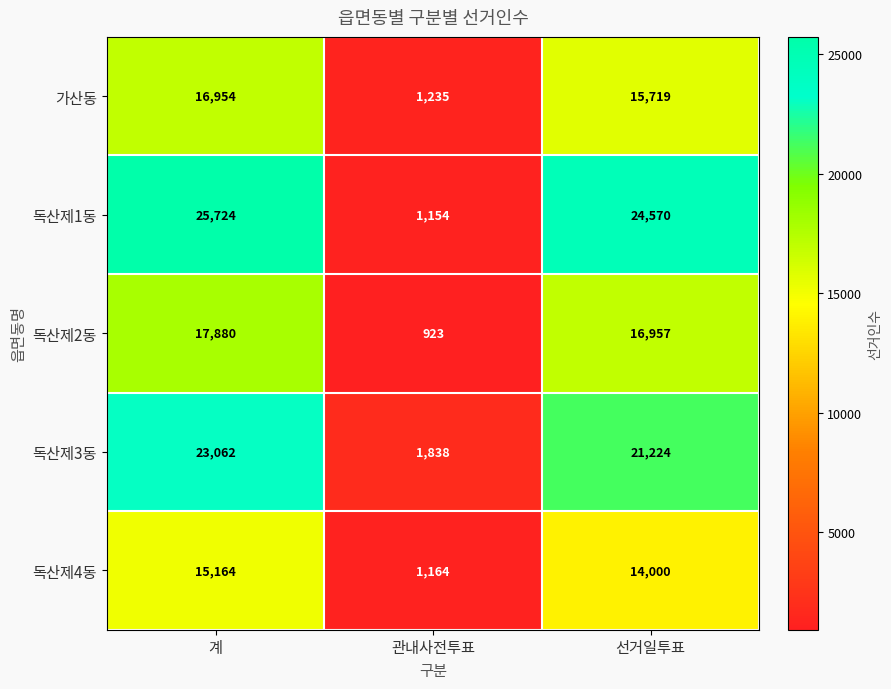

Which category has the highest value across all series?

계